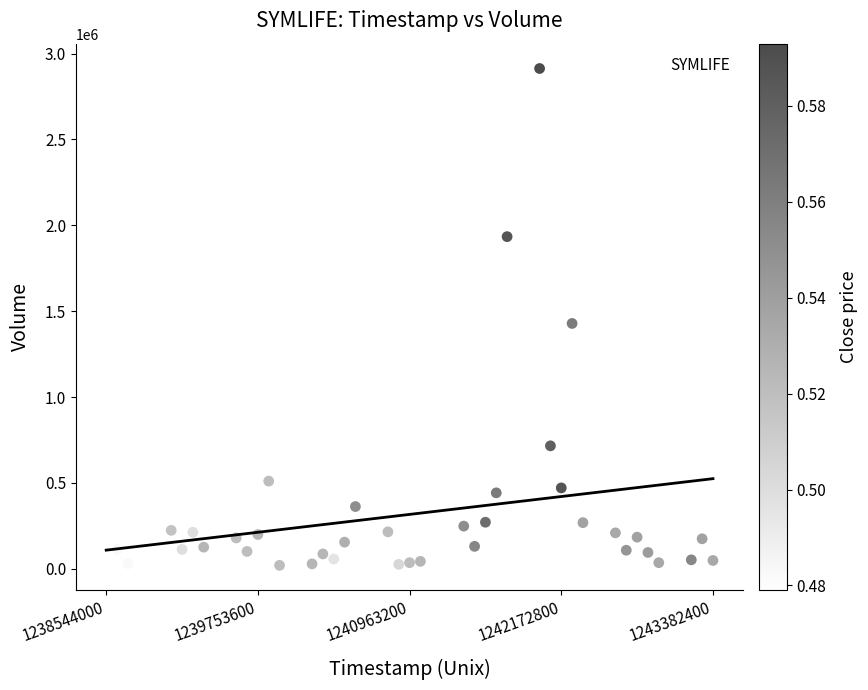

What Y value in the scatter plot is closest to 1466643?

1428637